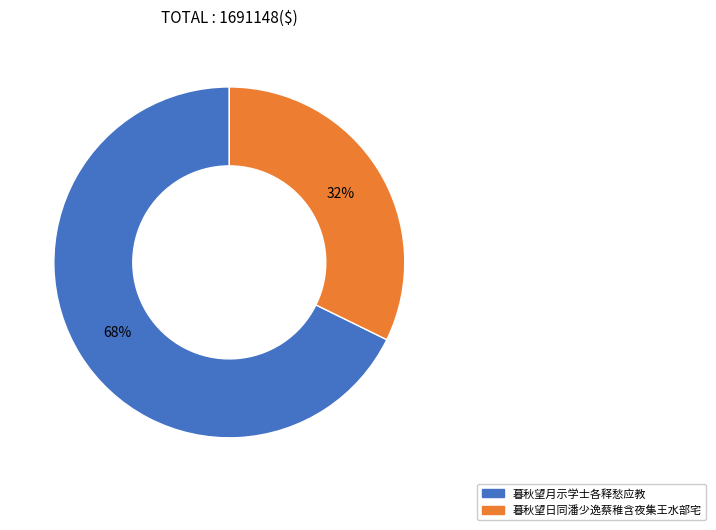

Is there a majority slice in this chart?

Yes